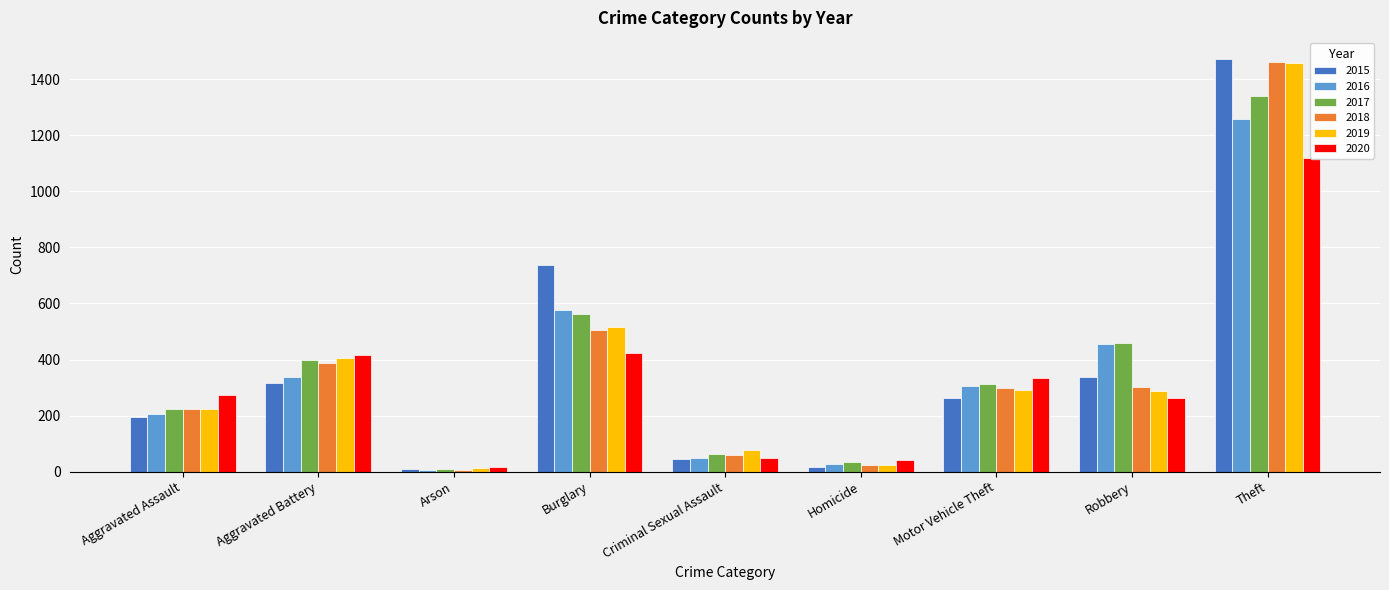

Rank the categories by 2018 value from lowest to highest.

Arson, Homicide, Criminal Sexual Assault, Aggravated Assault, Motor Vehicle Theft, Robbery, Aggravated Battery, Burglary, Theft